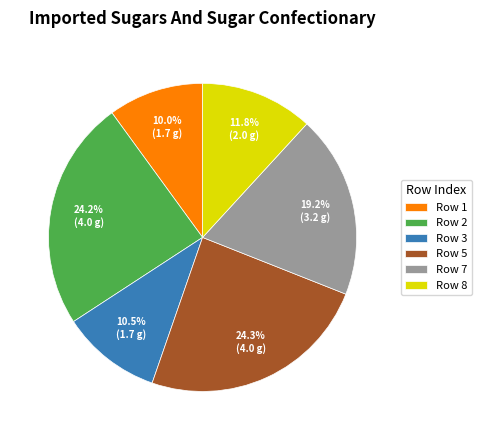

What percentage do Row 3 and Row 8 together represent?

22.3%